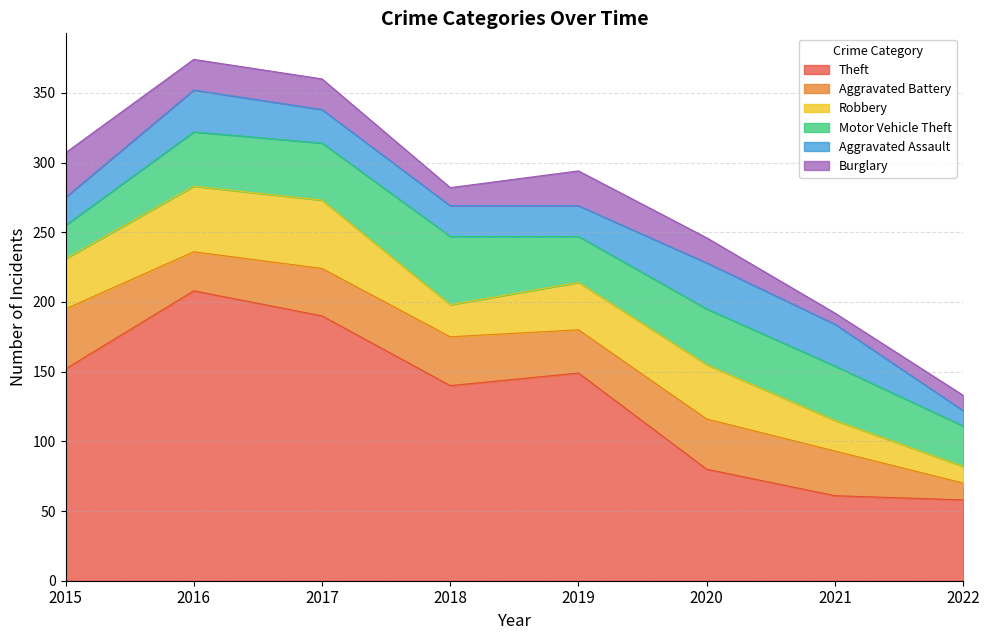

The Theft series shows 67 at 2015. True or false?

False